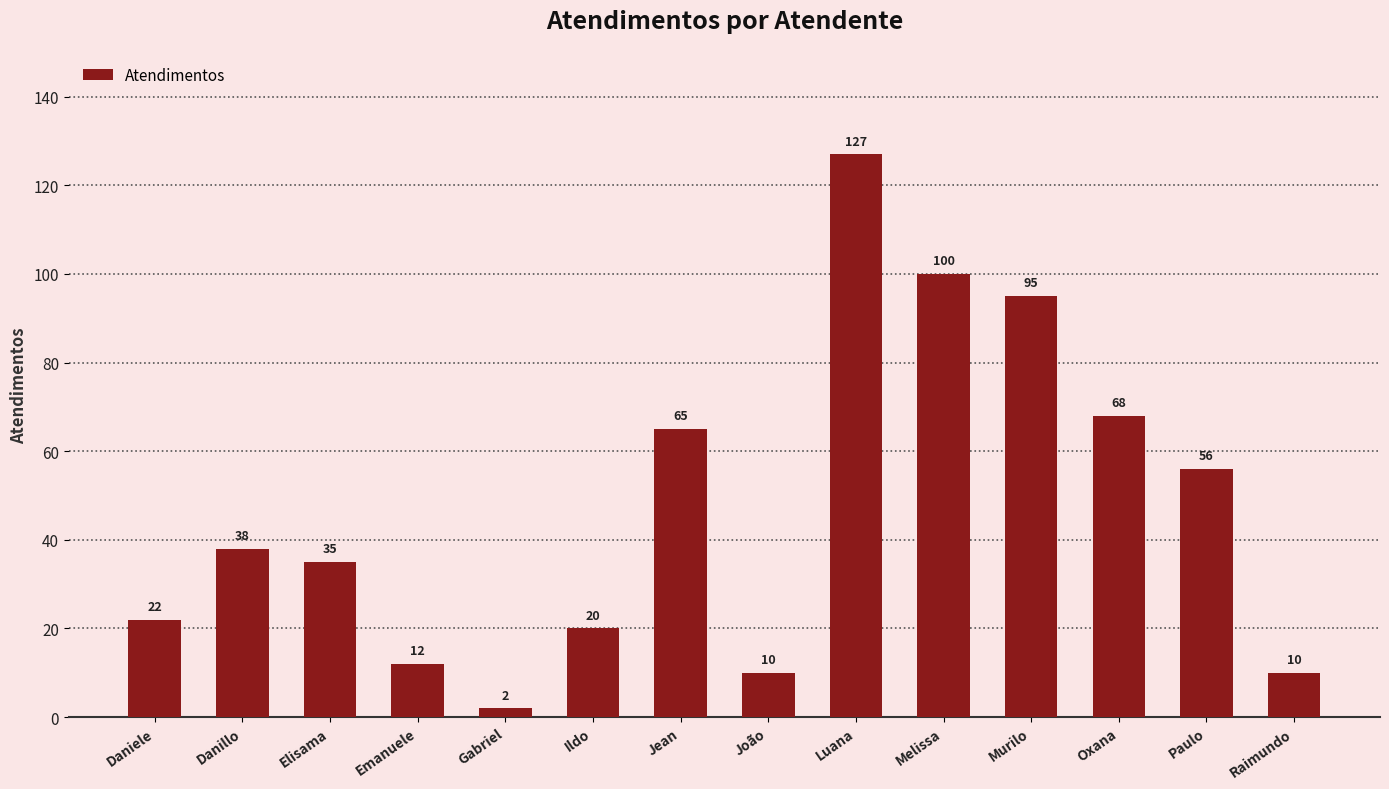

Between Paulo and Gabriel, which is larger?

Paulo